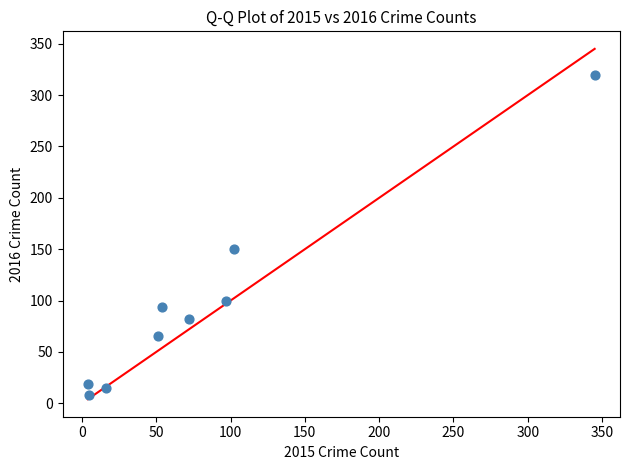

What is the average X value?

83